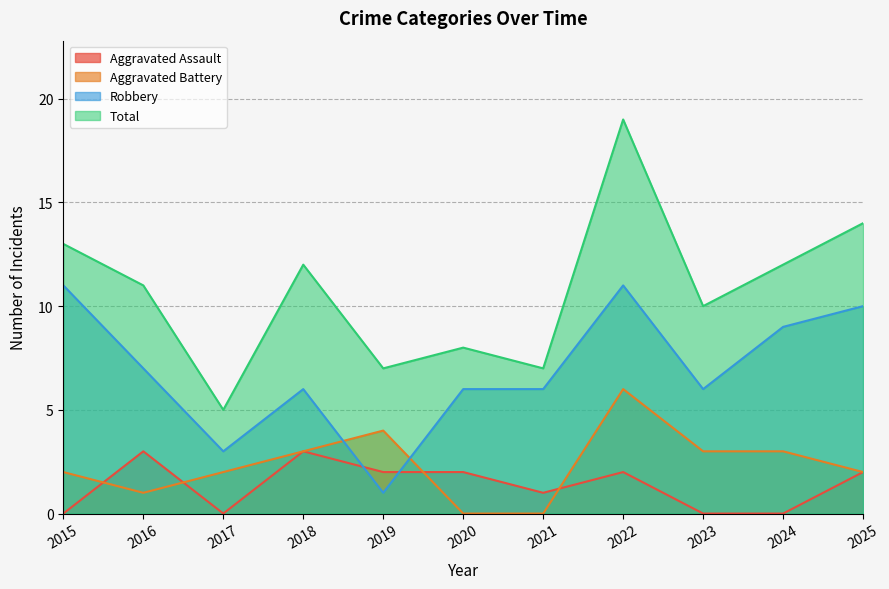

What are all the series names shown in the legend?

Aggravated Assault, Aggravated Battery, Robbery, Total